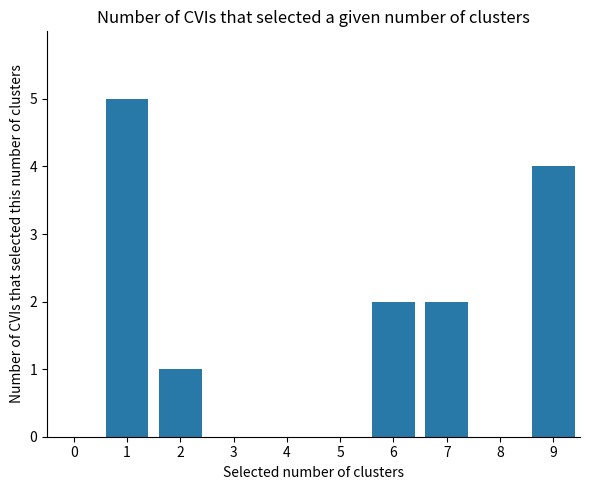

What is the maximum value shown in the chart?

5